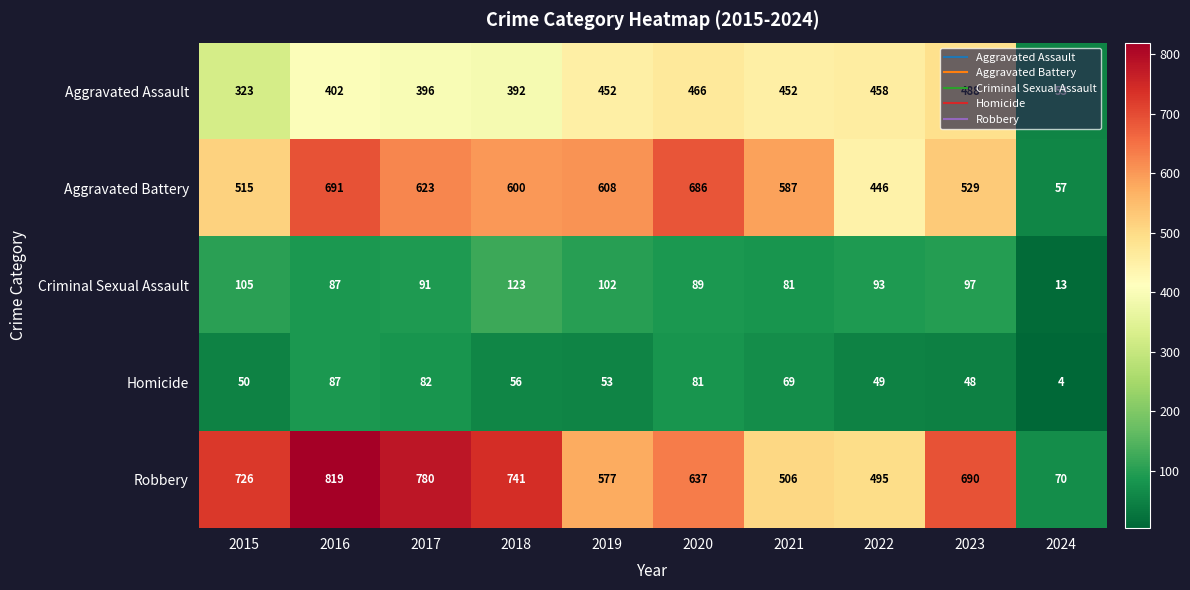

What is the difference between the Robbery values at 2016 and 2019?

242